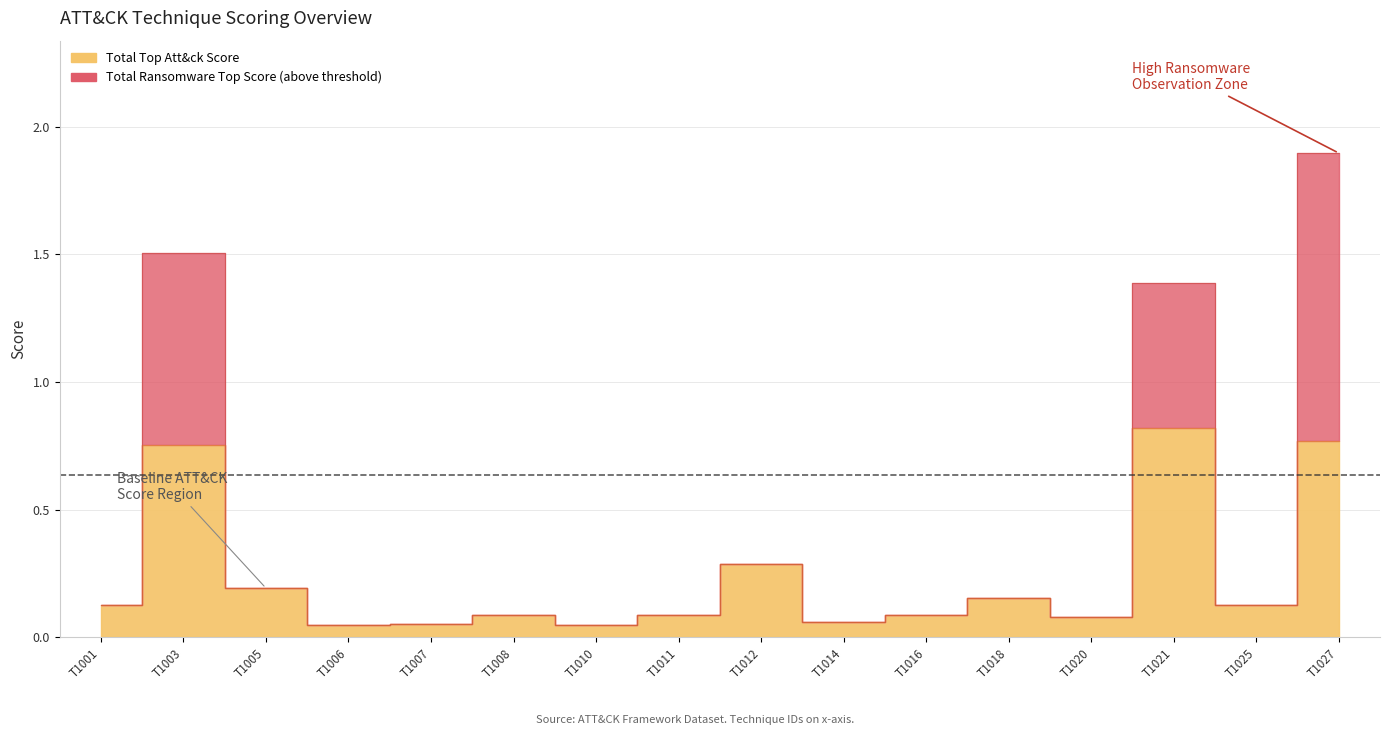

True or false: Total Top Att&ck Score and TAT Utility intersect in this chart.

False